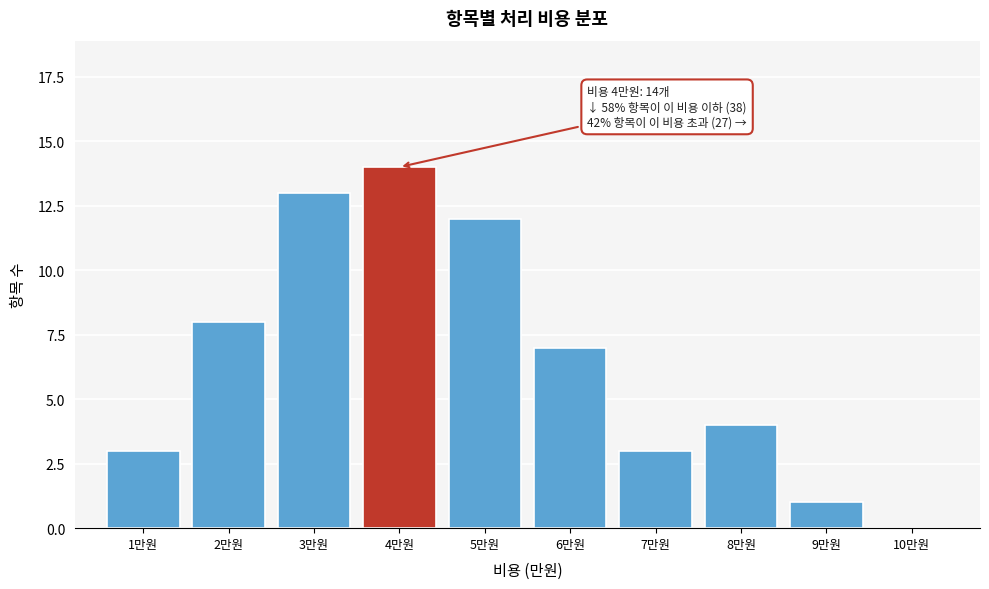

Reading right to left, extract all data points from this chart.

10만원=0	9만원=1	8만원=4	7만원=3	6만원=7	5만원=12	4만원=14	3만원=13	2만원=8	1만원=3